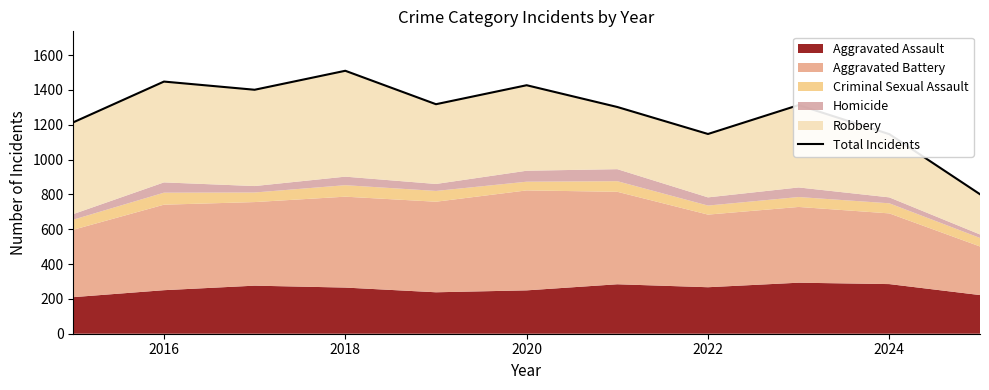

At which label is the value closest to 1155?

2022